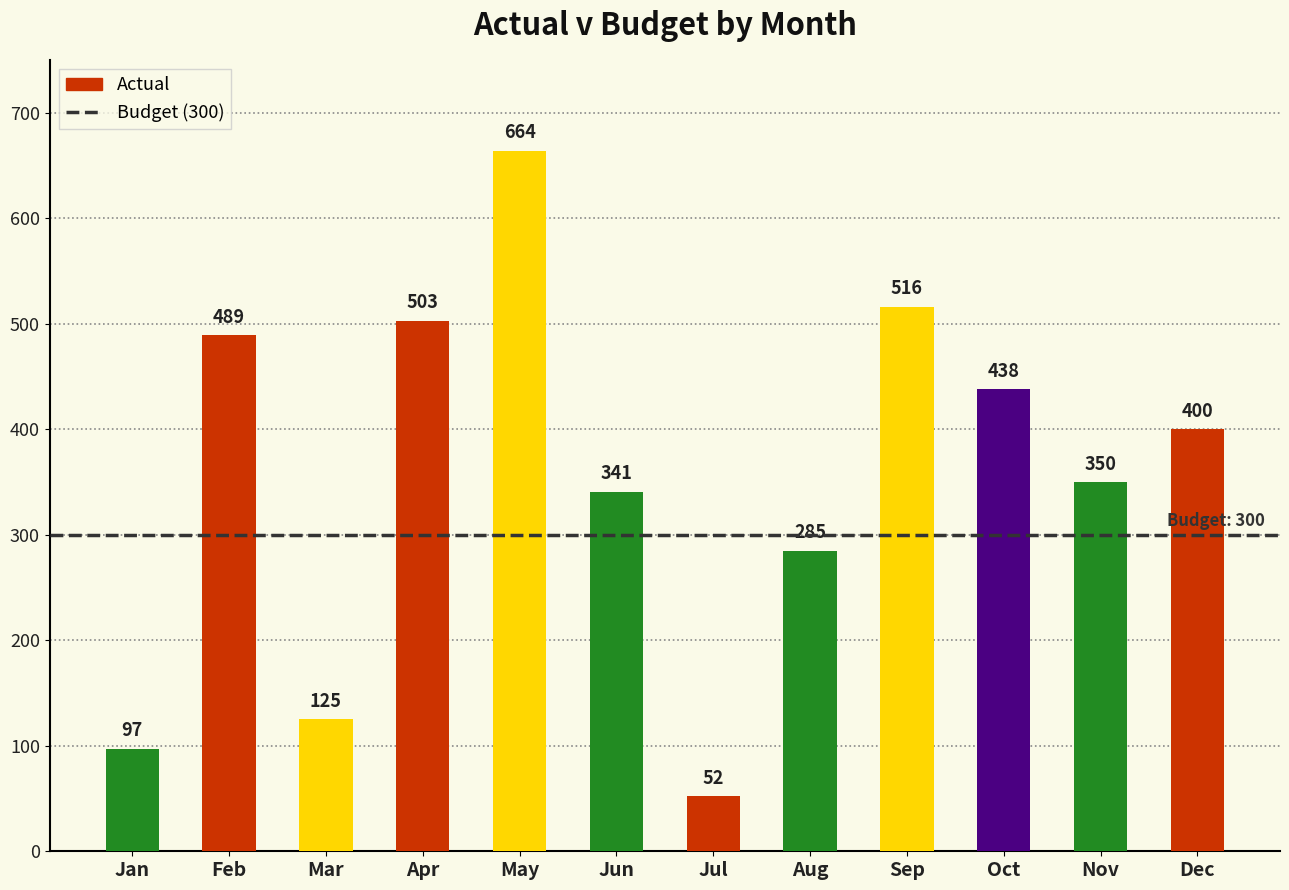

List the labels in order of value, largest first.

May, Sep, Apr, Feb, Oct, Dec, Nov, Jun, Aug, Mar, Jan, Jul